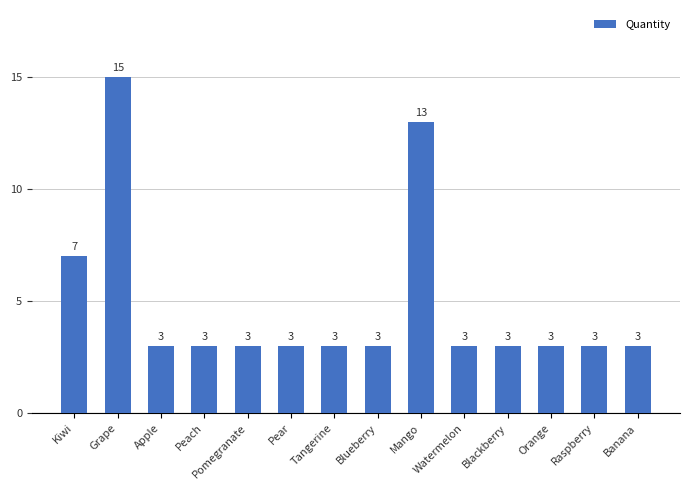

The chart shows a value of 3 at Blueberry. True or false?

True